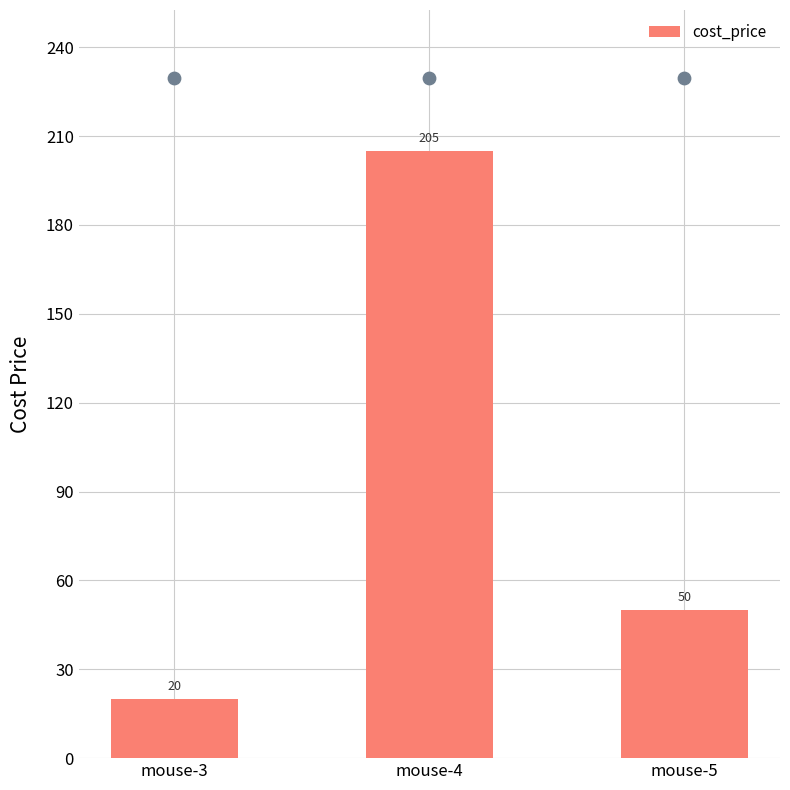

Which has a higher value, mouse-4 or mouse-5?

mouse-4